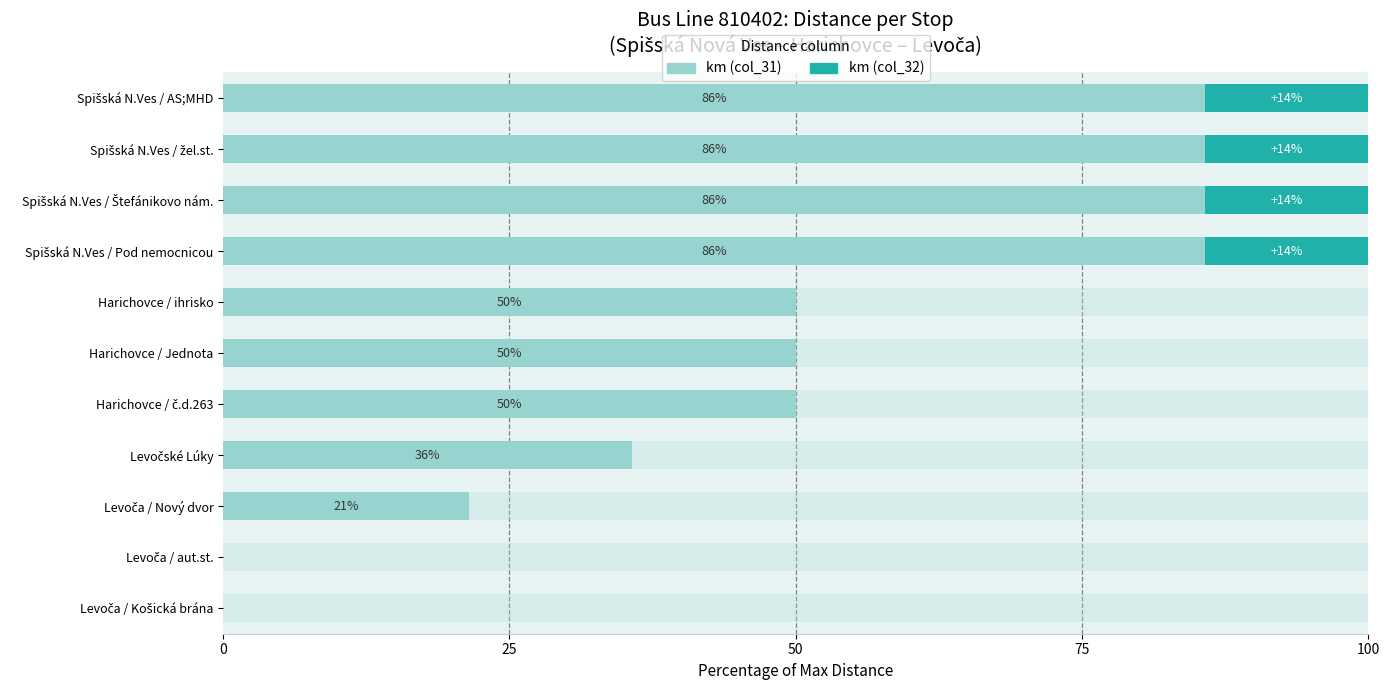

At how many categories does at least one series exceed 4?

9